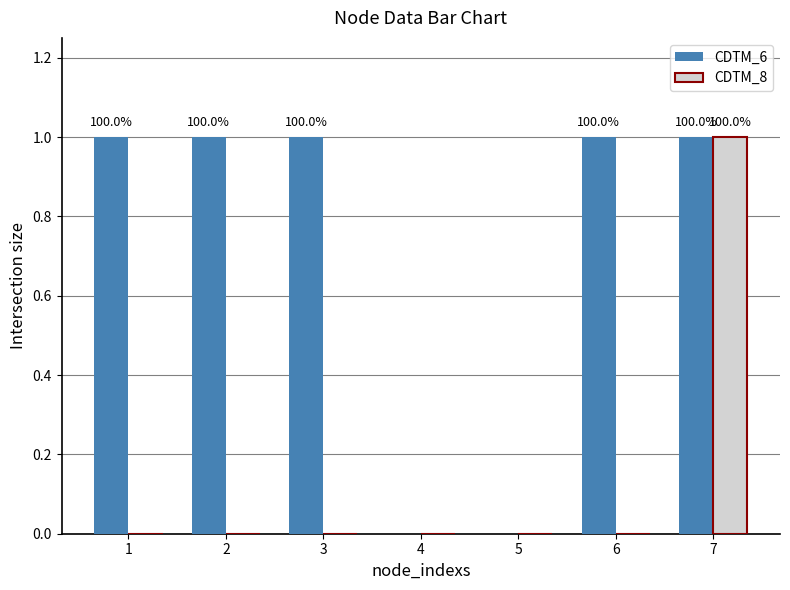

Reading left to right, list all the values displayed in this chart.

CDTM_6: 1=1	2=1	3=1	4=0	5=0	6=1	7=1
CDTM_8: 1=0	2=0	3=0	4=0	5=0	6=0	7=1